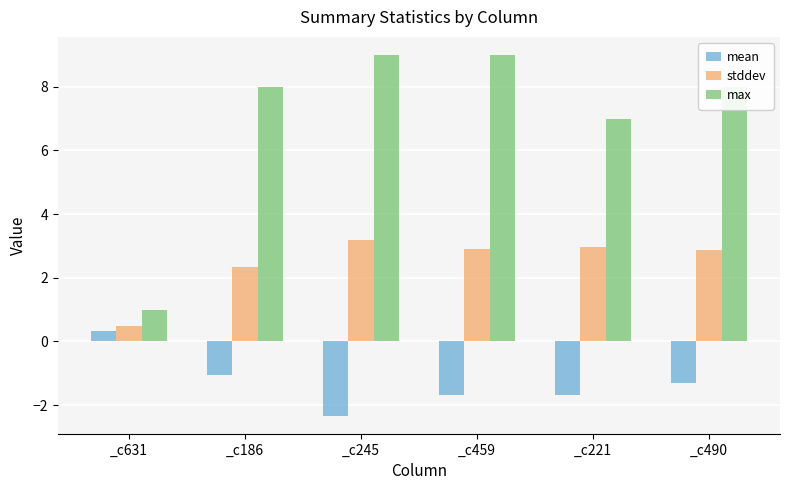

Is the value of mean at _c631 greater than the value of max at _c631?

No